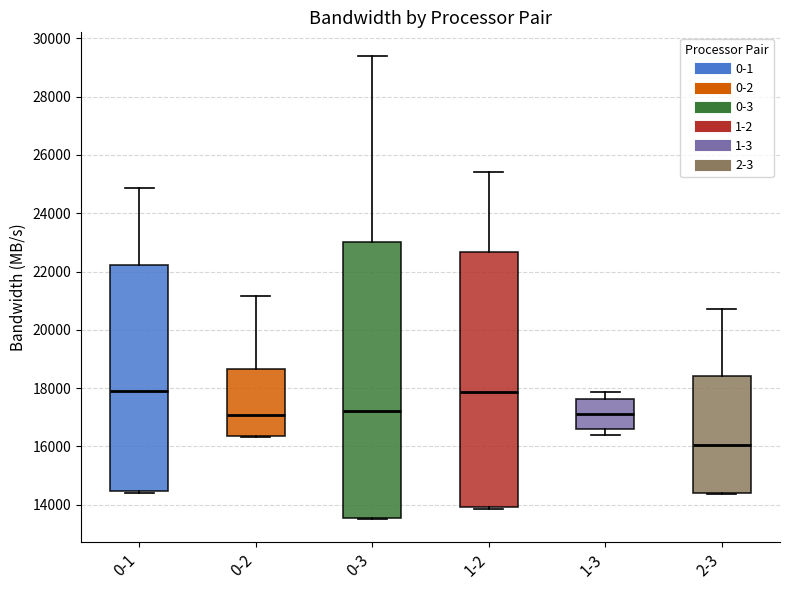

Comparing the boxes themselves (not the whiskers), which one is the tallest?

0-3